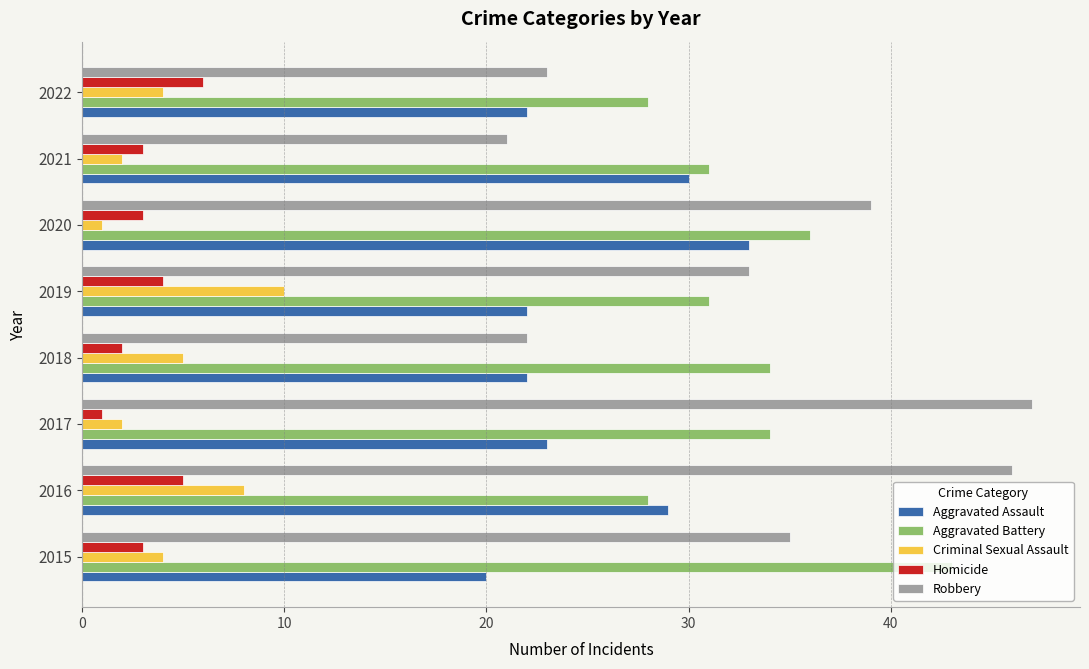

Which series has the largest range (max minus min)?

Robbery